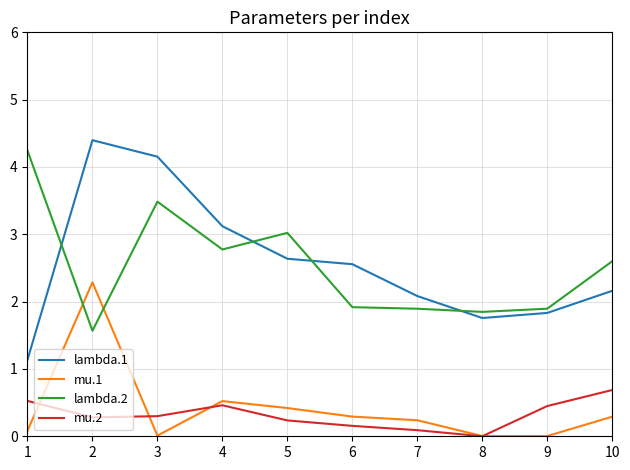

True or false: lambda.2 has more than 0 interior local peaks.

True